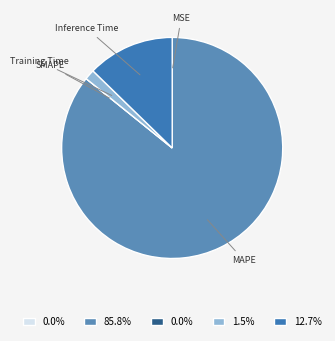

Between MAPE and Inference Time, which is larger?

MAPE